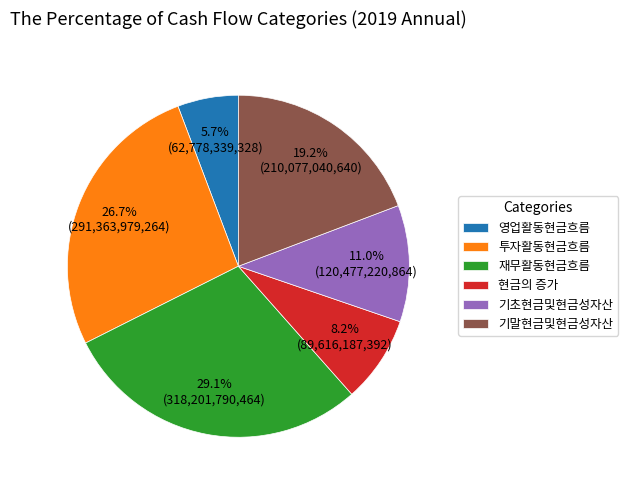

How many slices are in this pie chart?

6